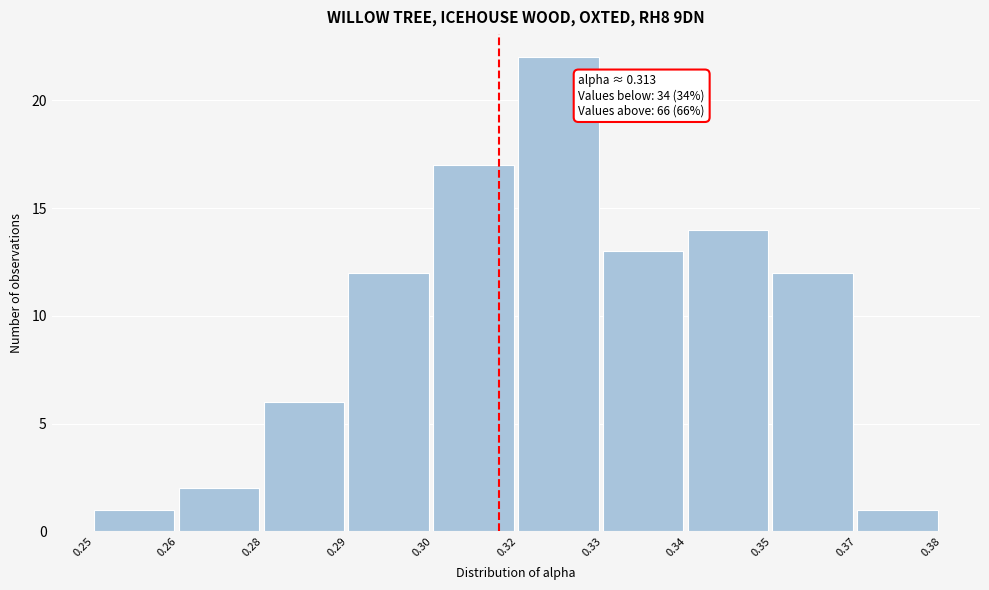

Reading left to right, transcribe all the data shown in this chart.

1	2	6	12	17	22	13	14	12	1